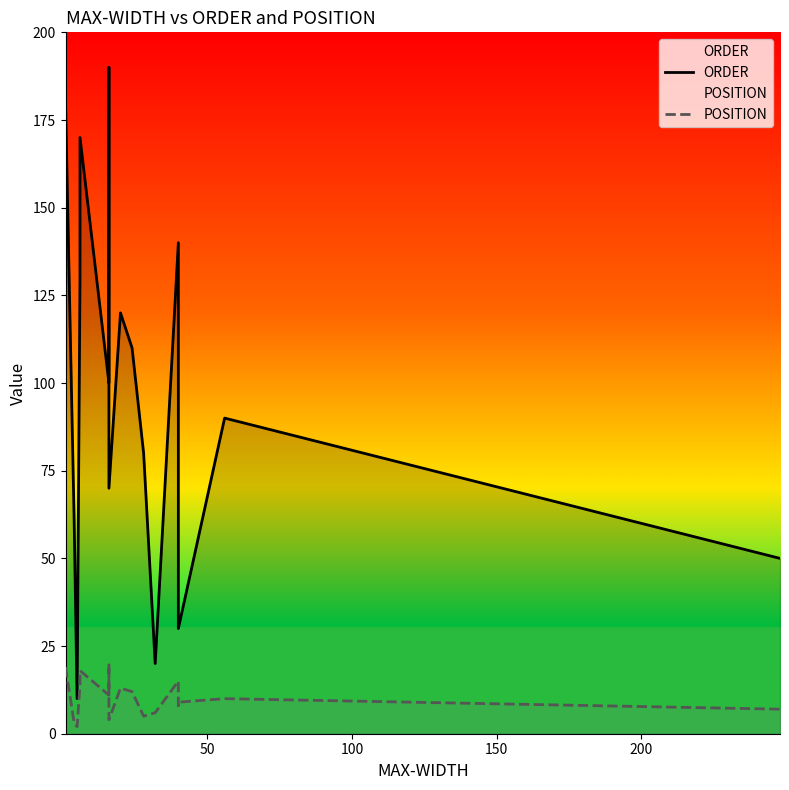

Which series has the largest total across all categories?

ORDER